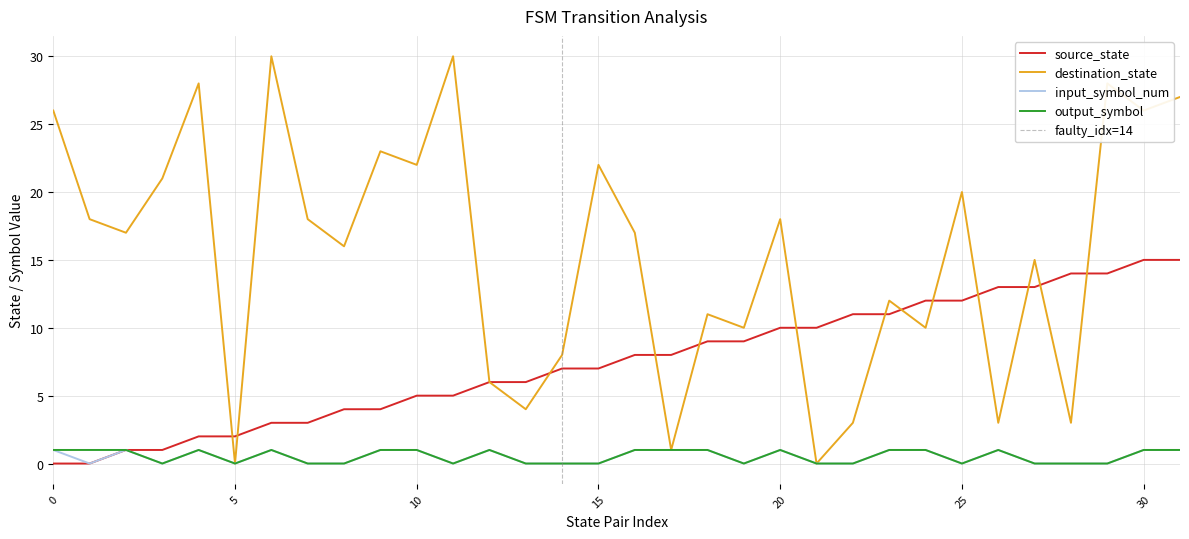

Which series has the largest total across all categories?

destination_state